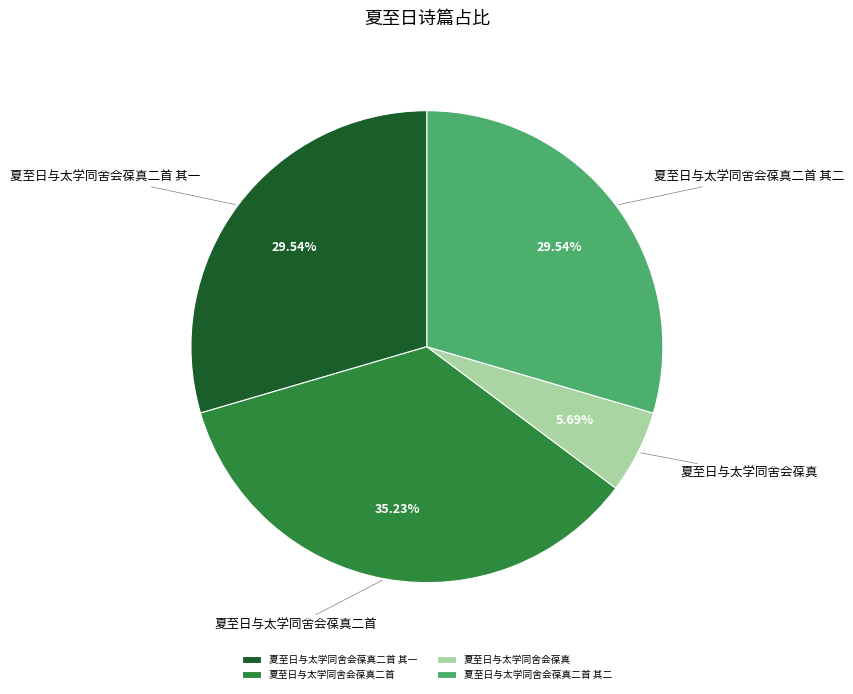

Is 夏至日与太学同舍会葆真二首 其一 the majority of the pie?

No